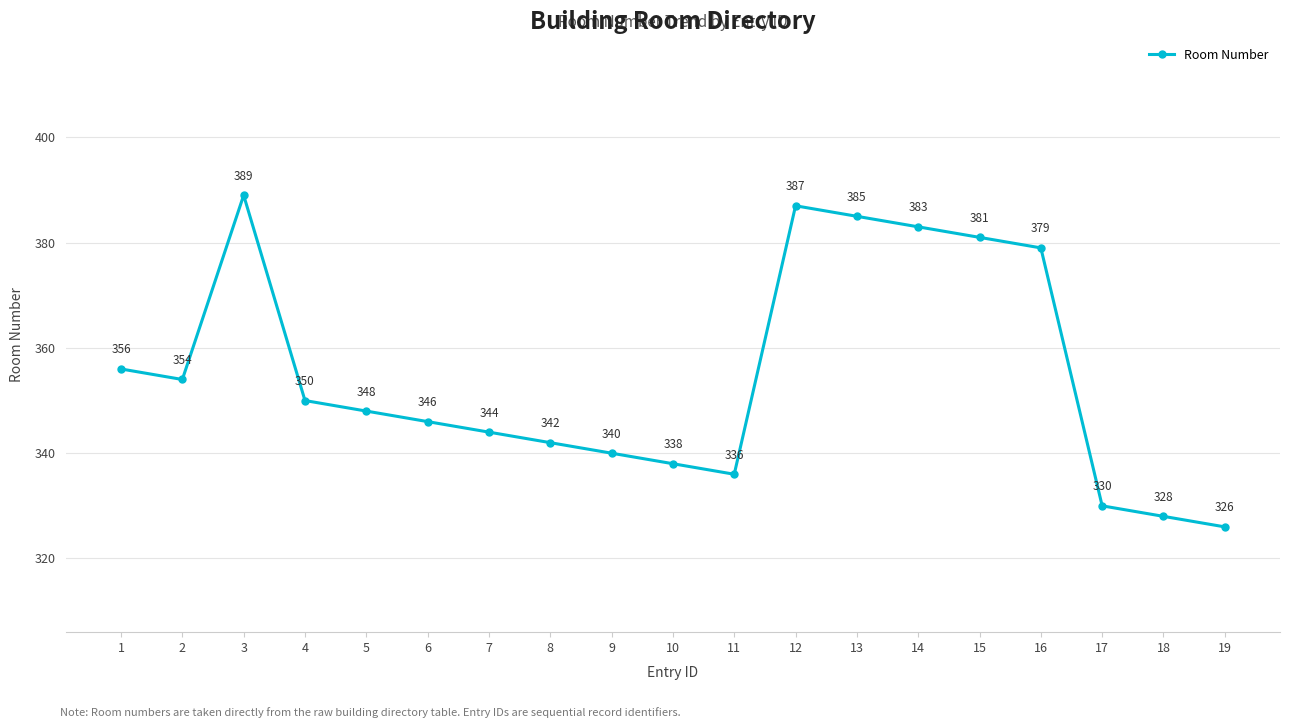

Reading left to right, what are all the values shown in this chart?

1=356	2=354	3=389	4=350	5=348	6=346	7=344	8=342	9=340	10=338	11=336	12=387	13=385	14=383	15=381	16=379	17=330	18=328	19=326